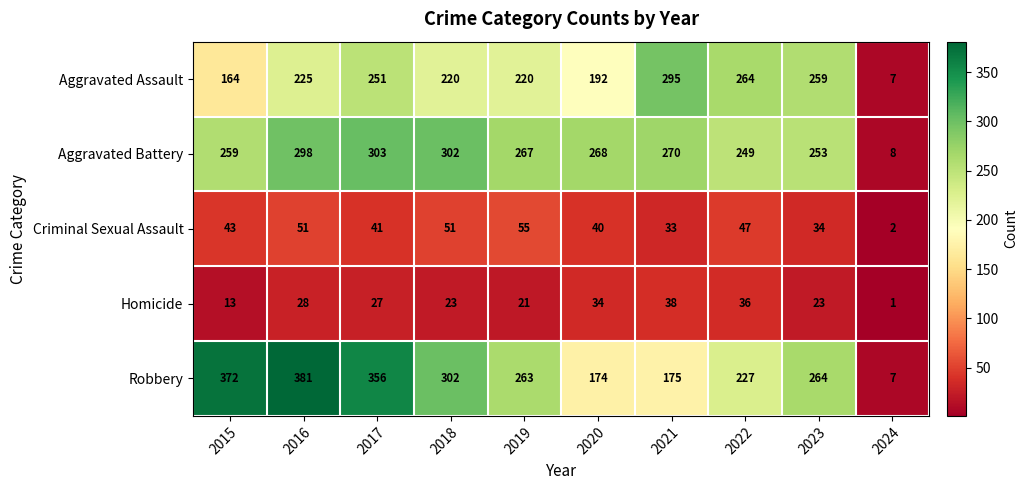

What is the difference between the second highest and second lowest values in the Aggravated Battery series?

53